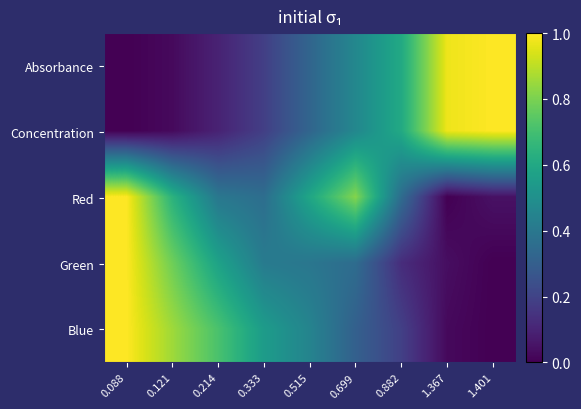

How many series are shown in this chart?

5